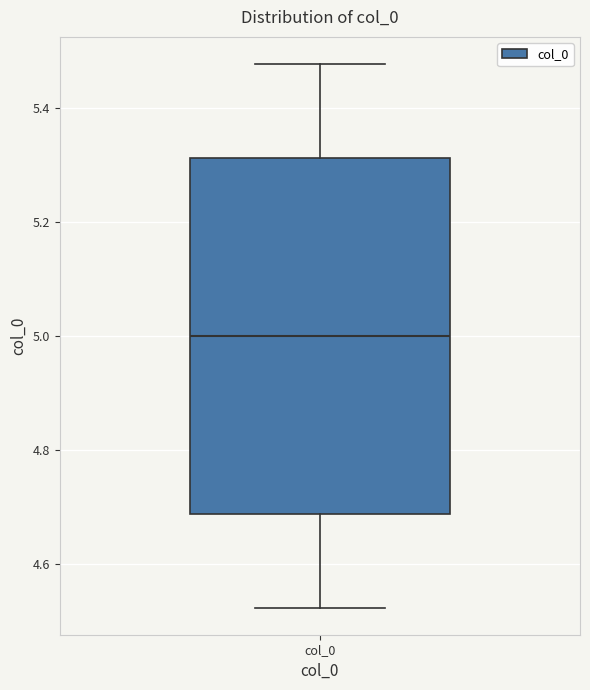

Read this box plot against the y-axis: the position of the median line, the range covered by the box, and the ends of both whiskers. The values are not printed on the chart, so give them approximately, as read against the axis.

median 5.00, box 4.68 to 5.32, whiskers 4.52 to 5.48